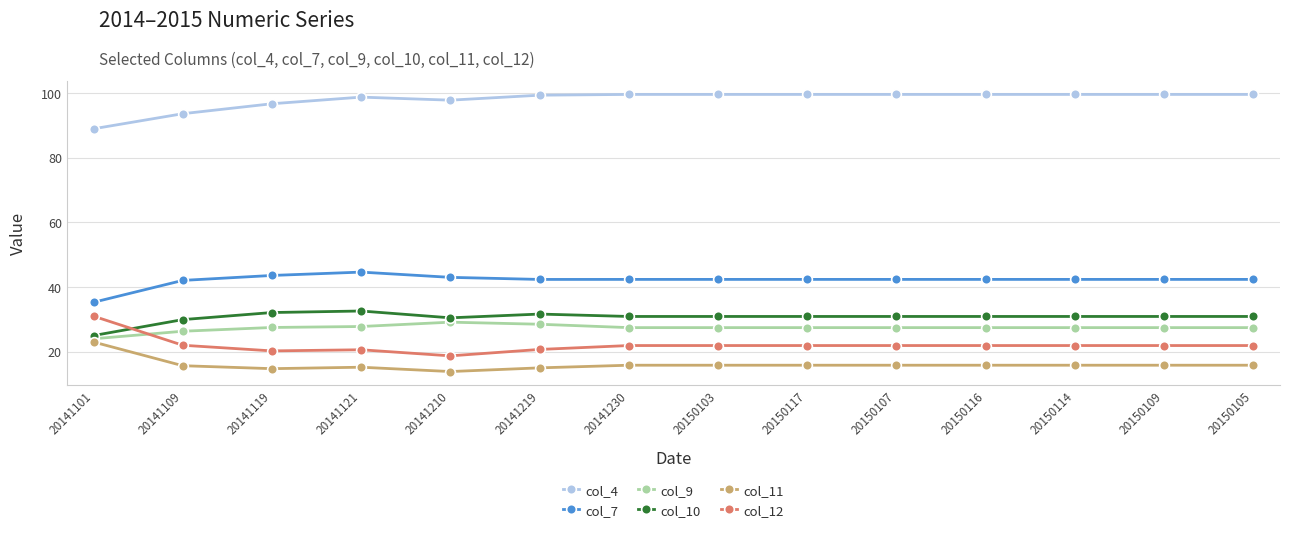

At how many categories does at least one series exceed 53?

14